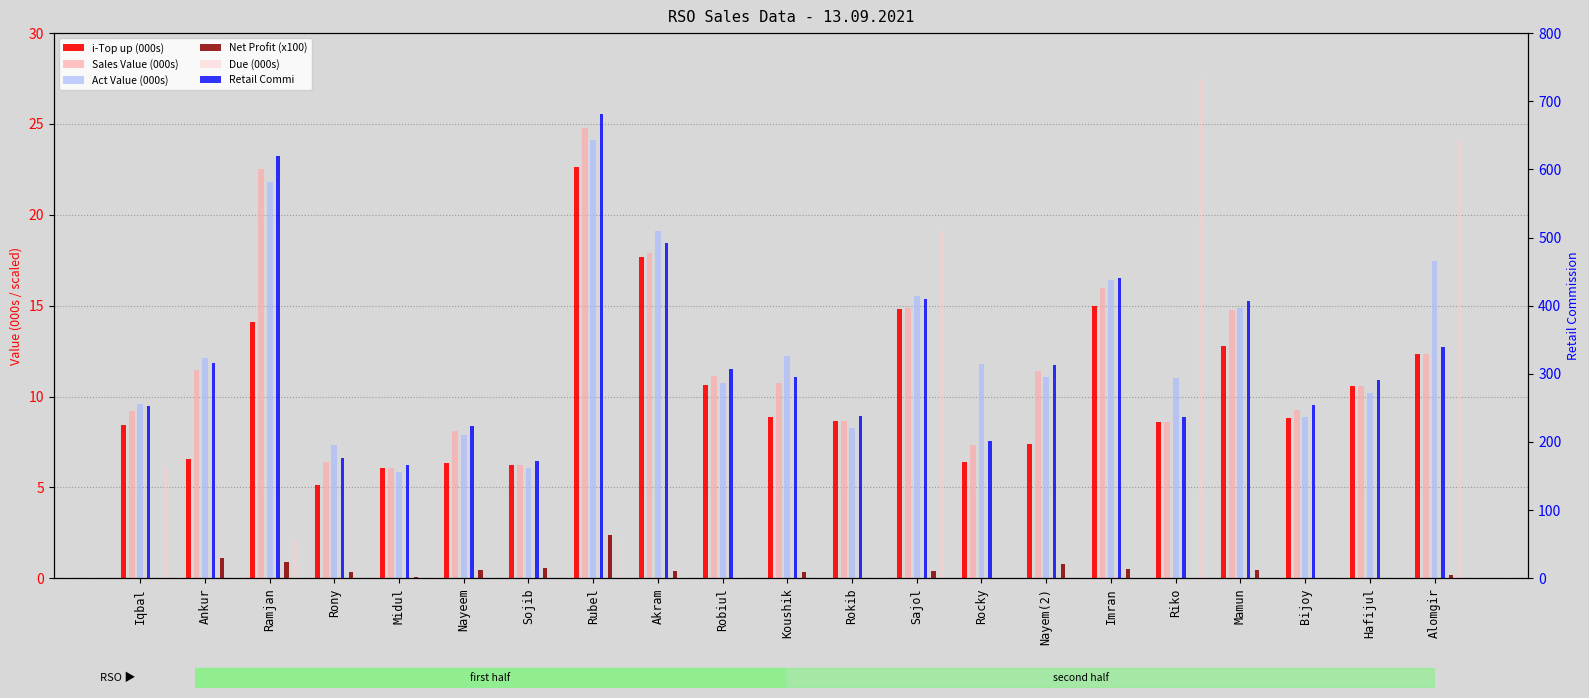

At which label is Net Profit (x100) closest to 0?

Iqbal